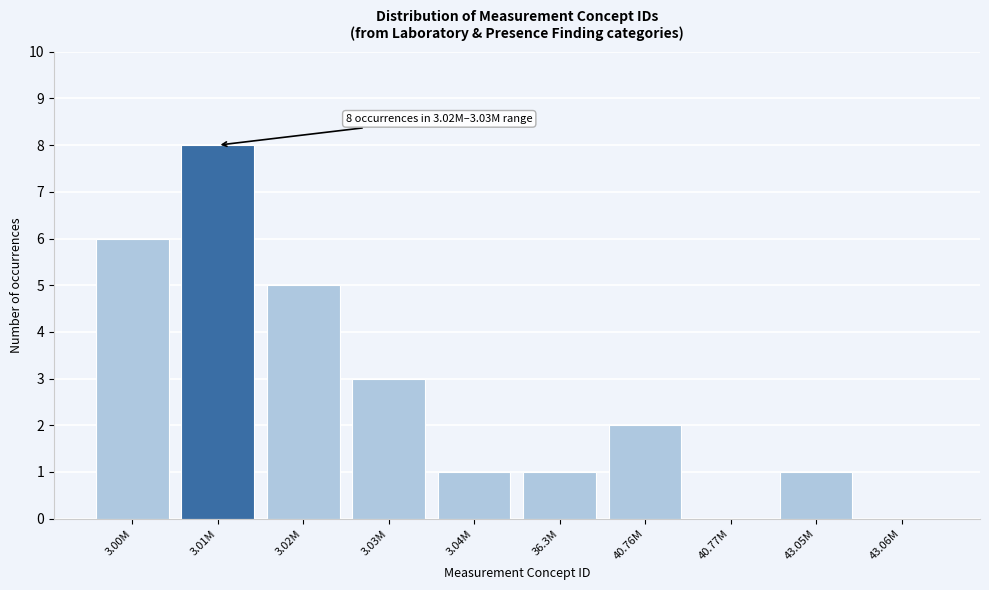

Reading left to right, transcribe all the data shown in this chart.

3.00M=6	3.01M=8	3.02M=5	3.03M=3	3.04M=1	36.3M=1	40.76M=2	40.77M=0	43.05M=1	43.06M=0